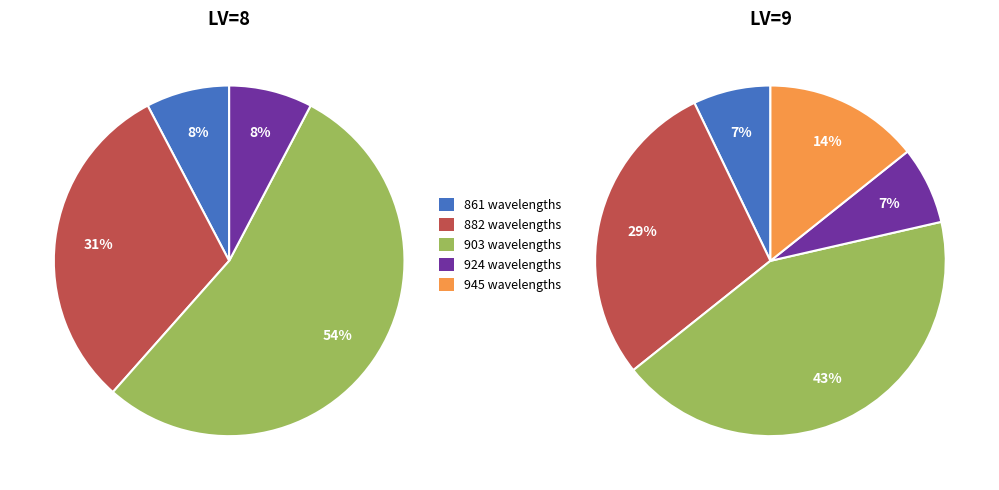

Count the number of slices in the pie.

5